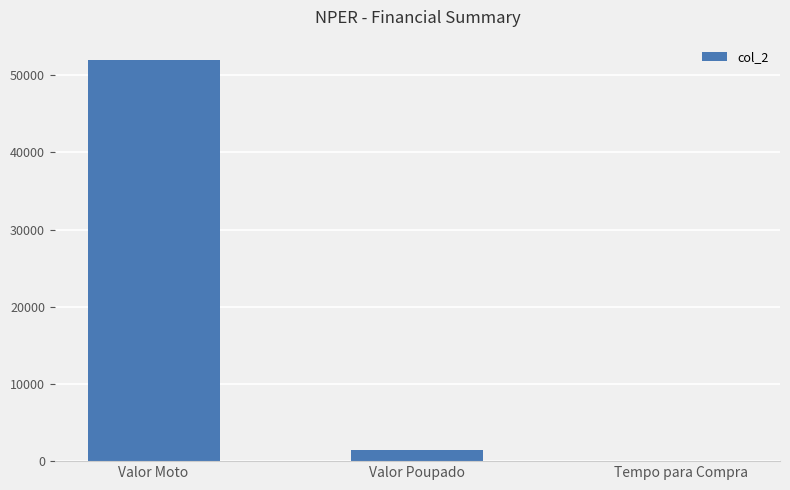

What is the sum of the values at Valor Poupado and Valor Moto?

53500.0